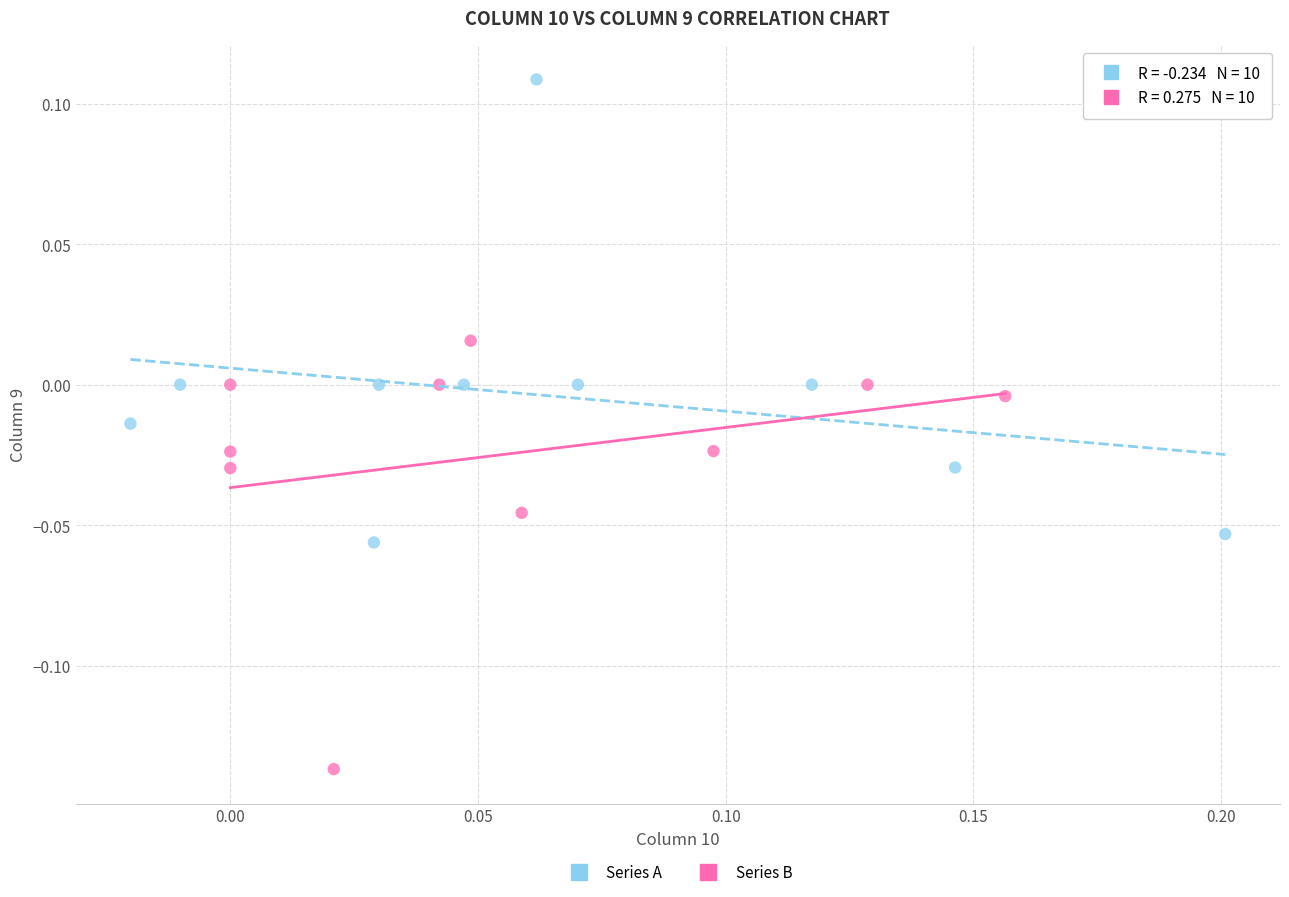

Which series contains the lowest Y value?

Series B